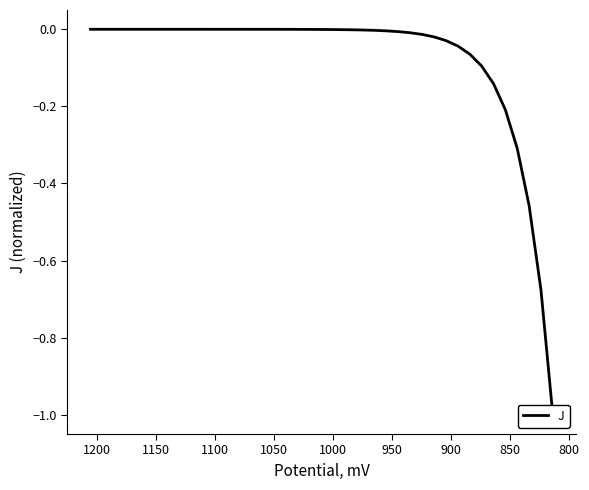

How many points are higher than both their immediate neighbors (excluding endpoints)?

1